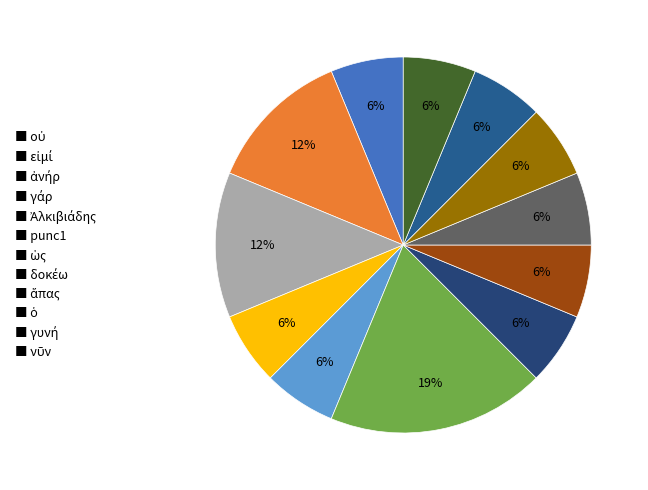

What is the smallest slice in the pie chart?

οὐ